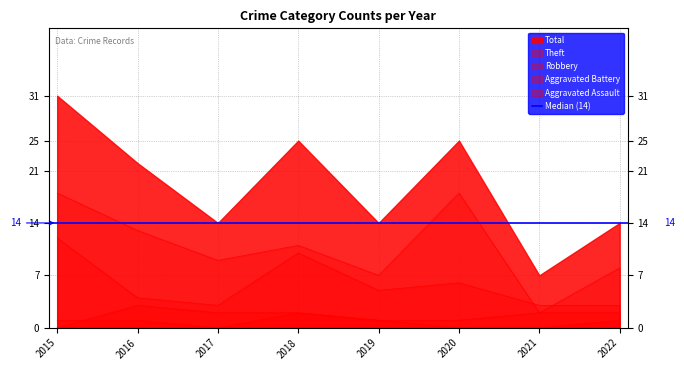

At which category is the sum across all series the highest?

2015